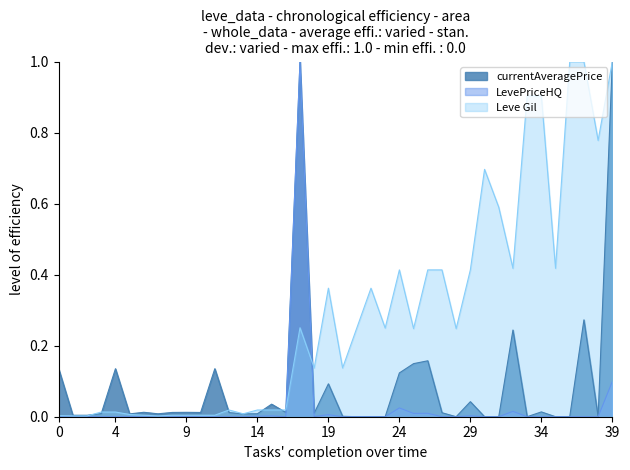

True or false: currentAveragePrice has a value of -0.5 at 30.

False